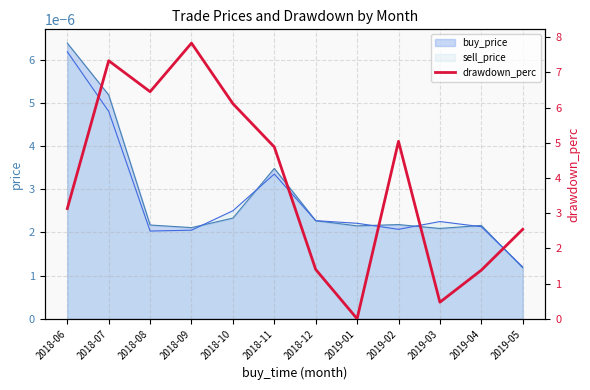

How many positive values are there?

11